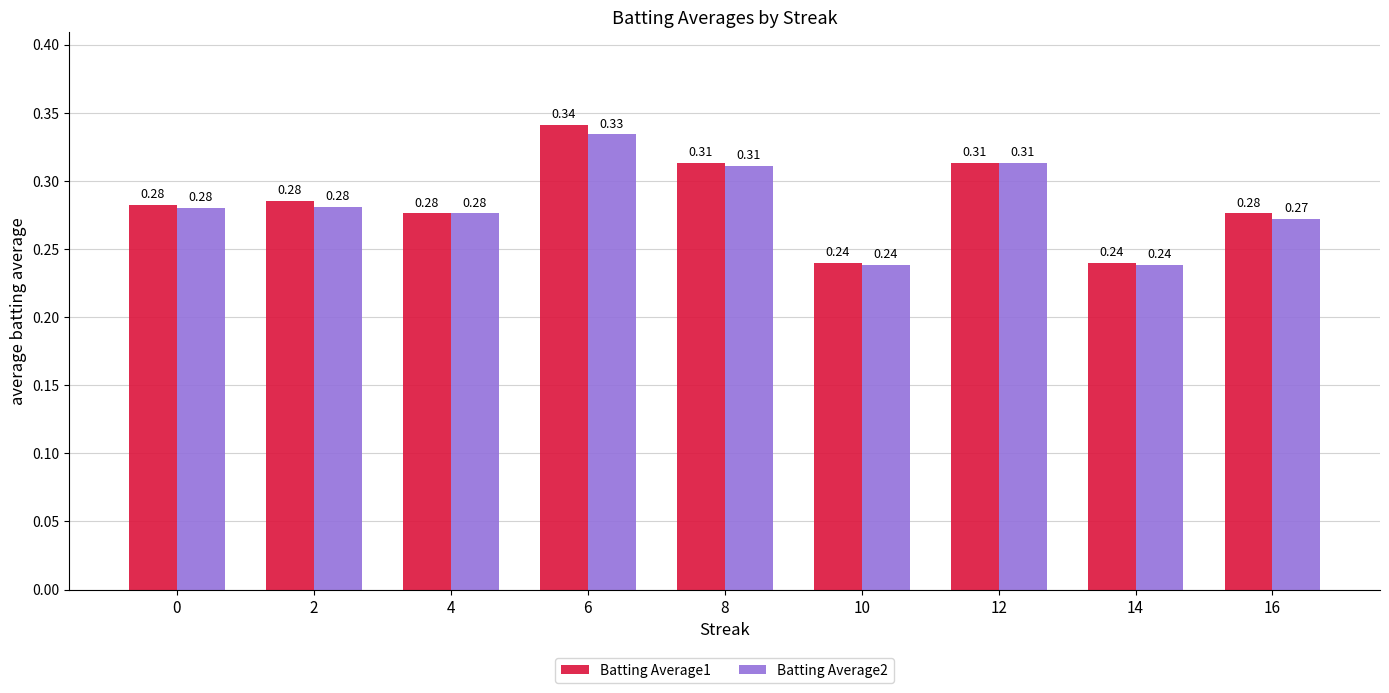

List the series in order of their peak value, lowest first.

Batting Average2, Batting Average1